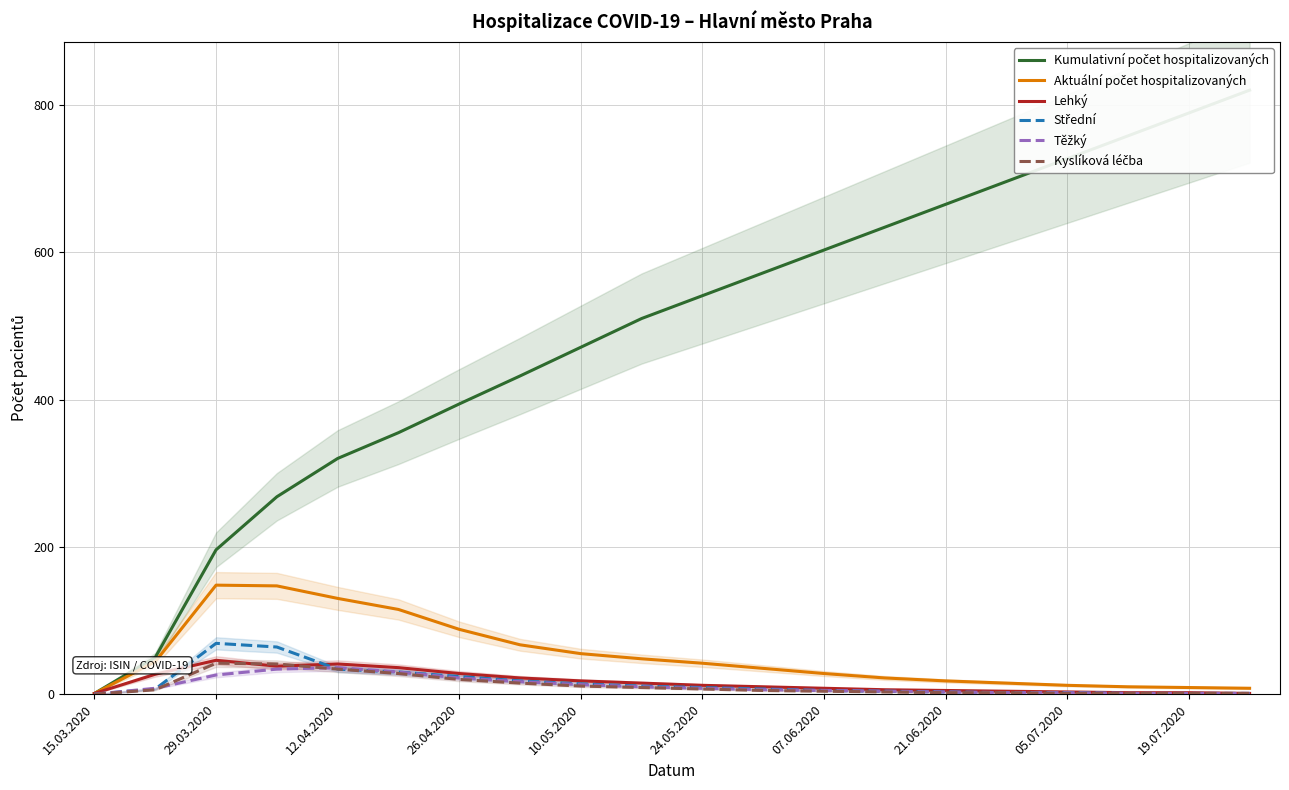

Is this an area chart (filled region under the line)?

No